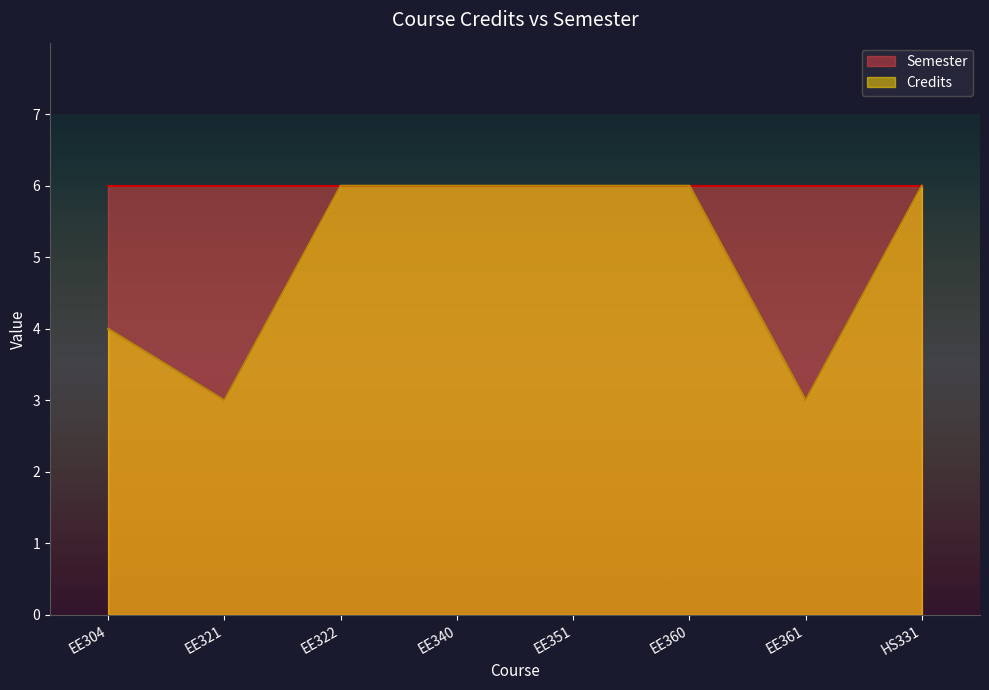

What is the difference between the second highest and minimum values?

3